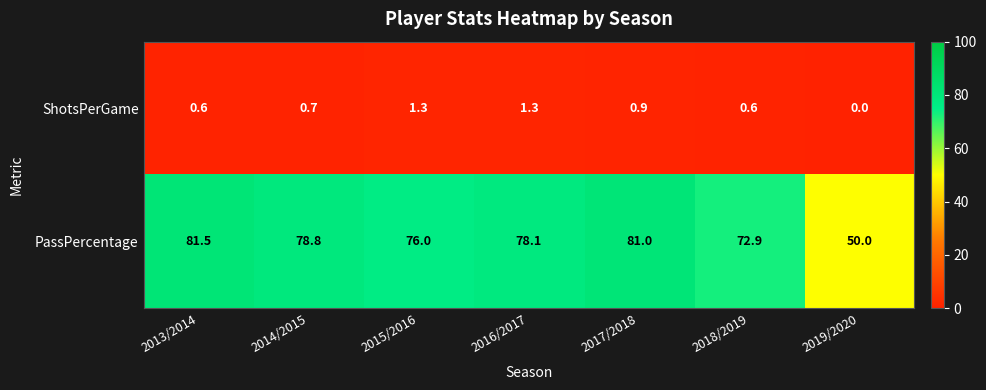

At how many categories does at least one series exceed 48?

7